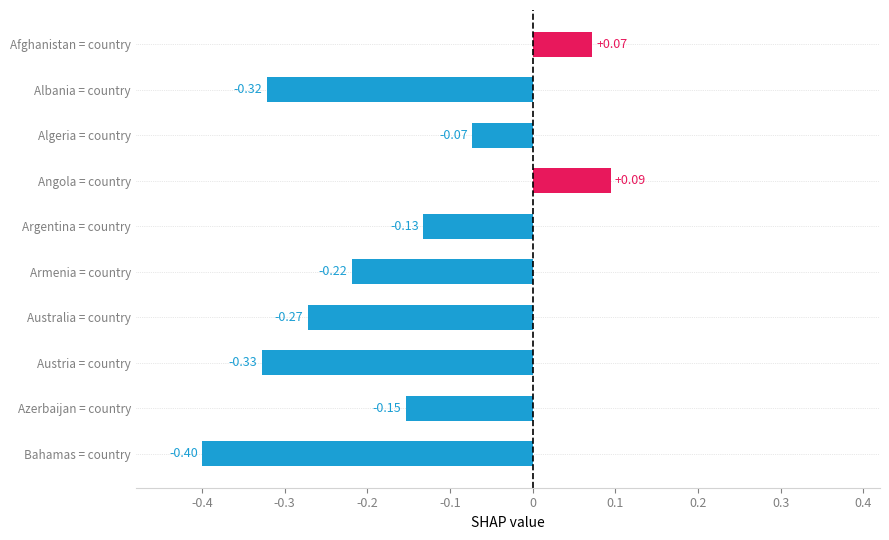

How many negative values are there?

8